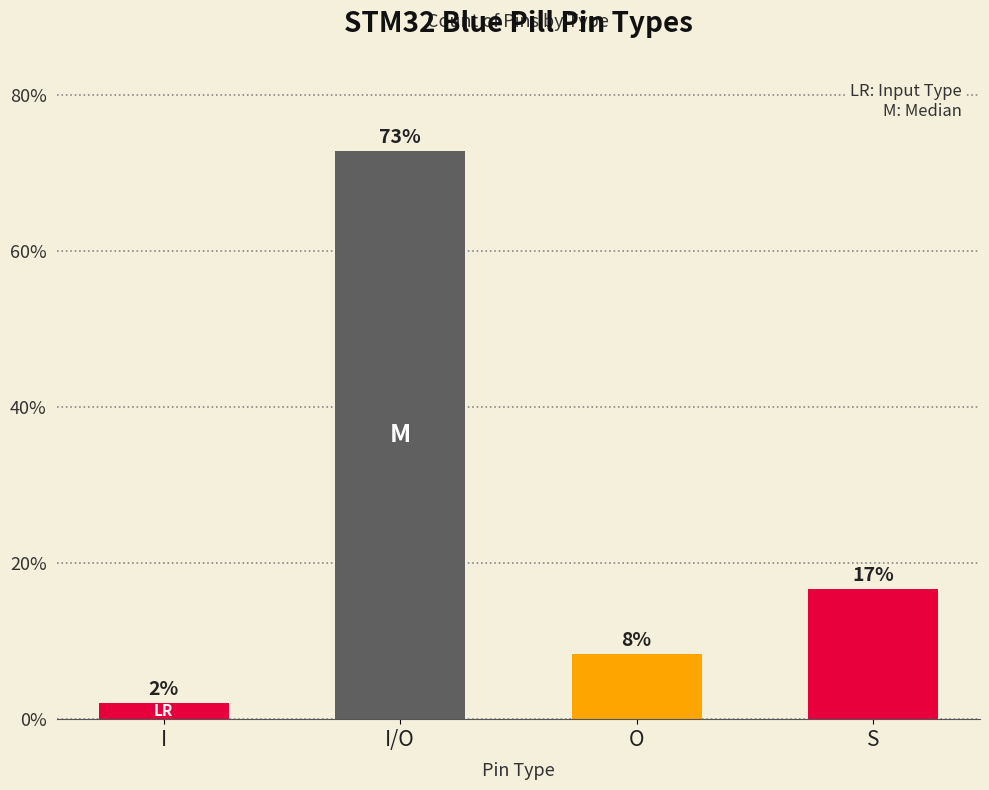

Which label corresponds to the smallest value in the chart?

I